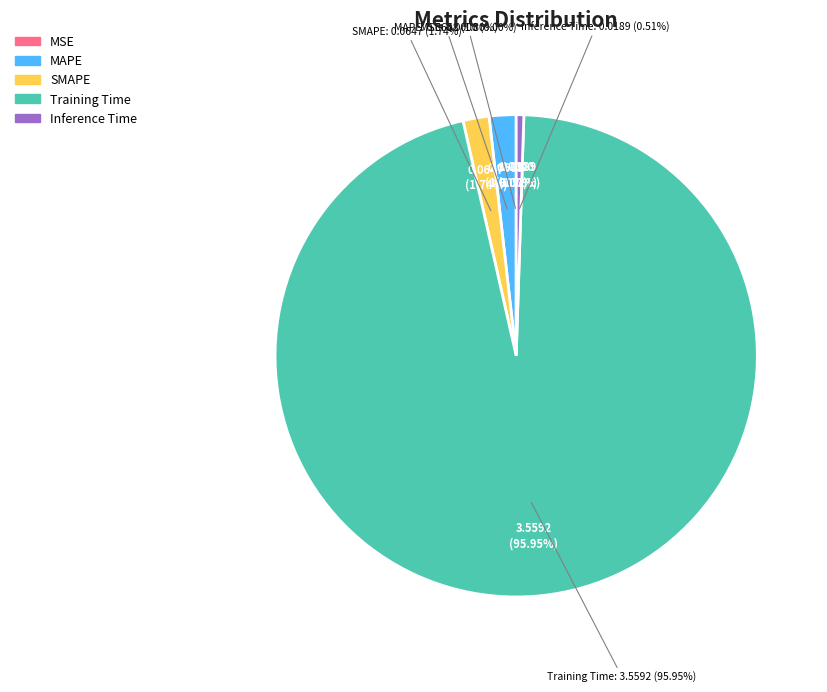

The Inference Time slice represents 10% of the pie. True or false?

False